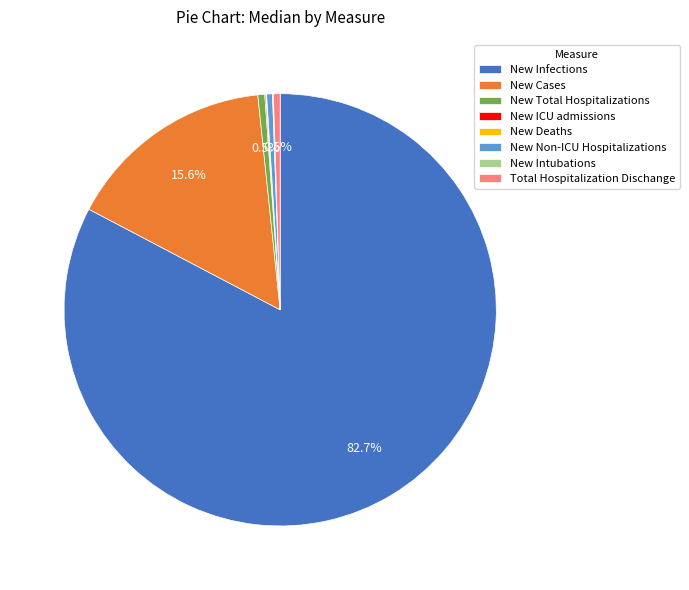

Do New Non-ICU Hospitalizations and Total Hospitalization Dischange together represent more than half of the pie?

No